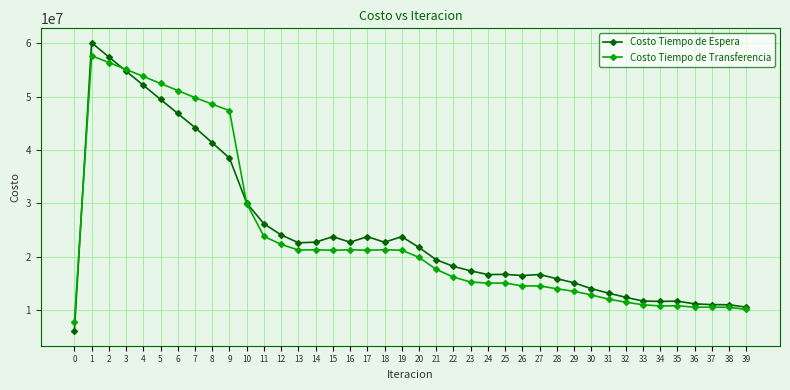

Is the value of Costo Tiempo de Transferencia at 6 greater than the value of Costo Tiempo de Espera at 34?

Yes